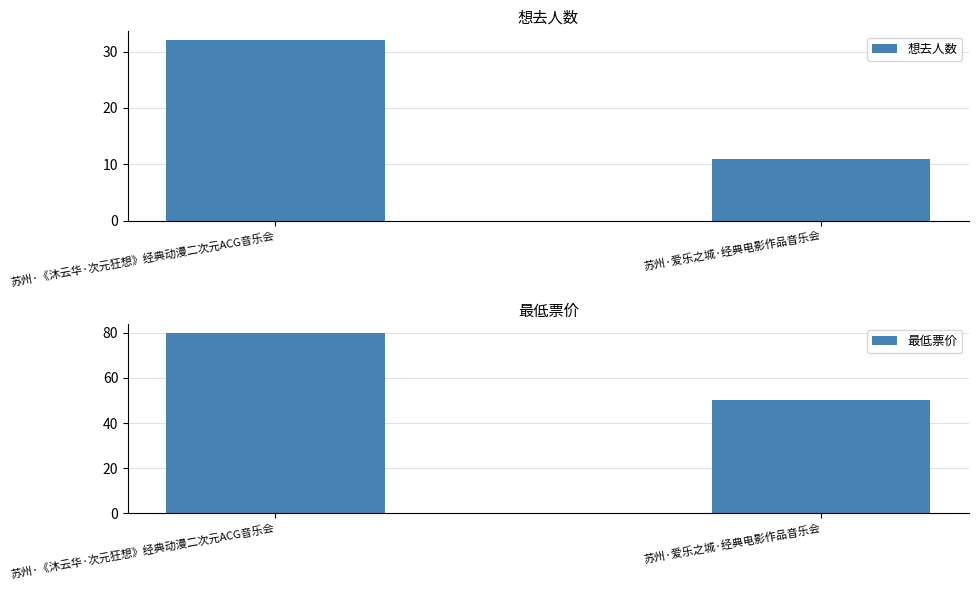

Which category has the highest value across all series?

苏州·《沐云华·次元狂想》经典动漫二次元ACG音乐会